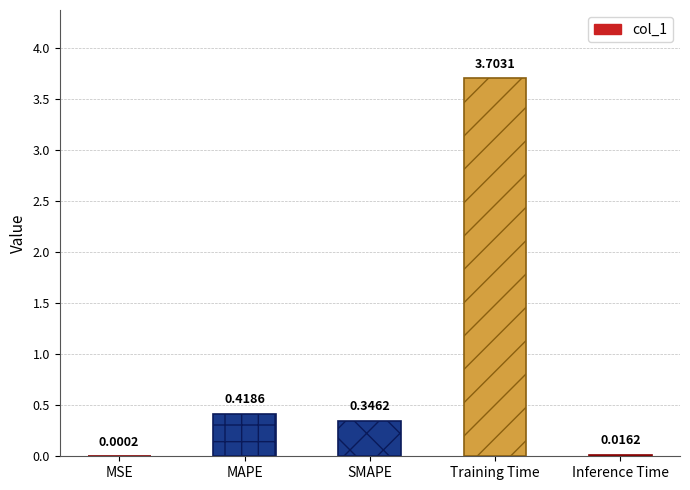

Which category has the highest value across all series?

Training Time